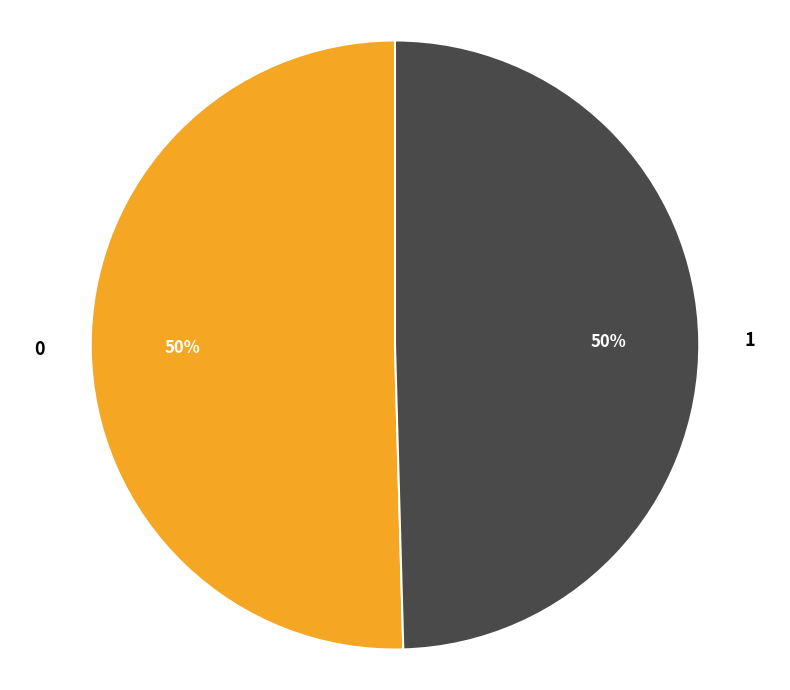

What percentage is the 1 slice, to the nearest percent?

50%